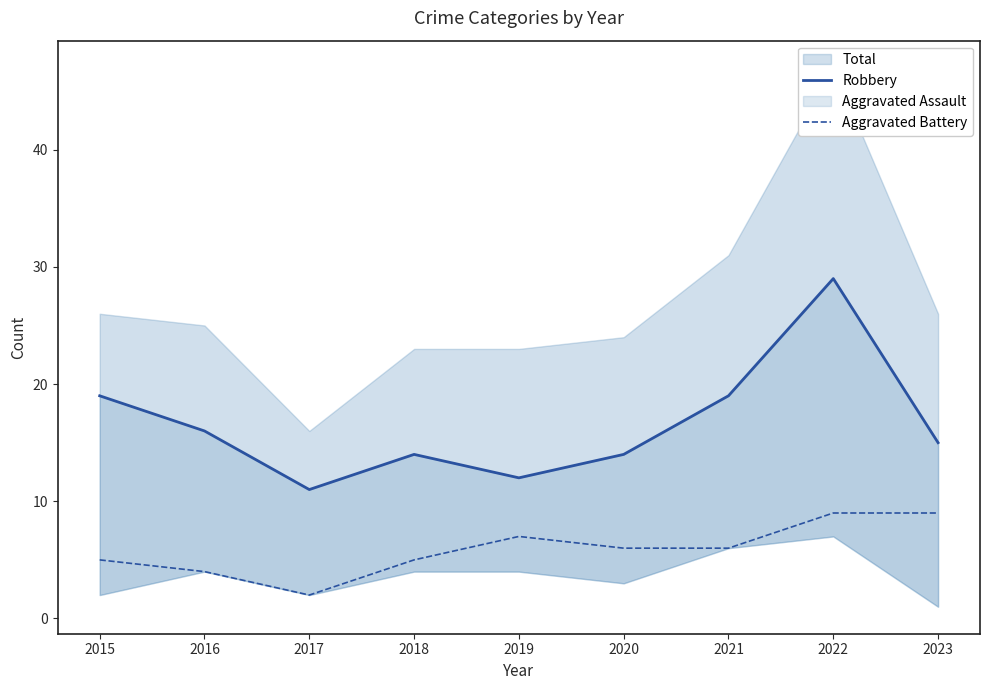

True or false: Robbery and Aggravated Battery intersect in this chart.

False